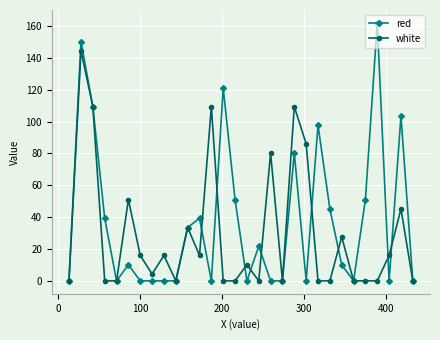

What is the value of the red point at the 17th from the left?

21.8